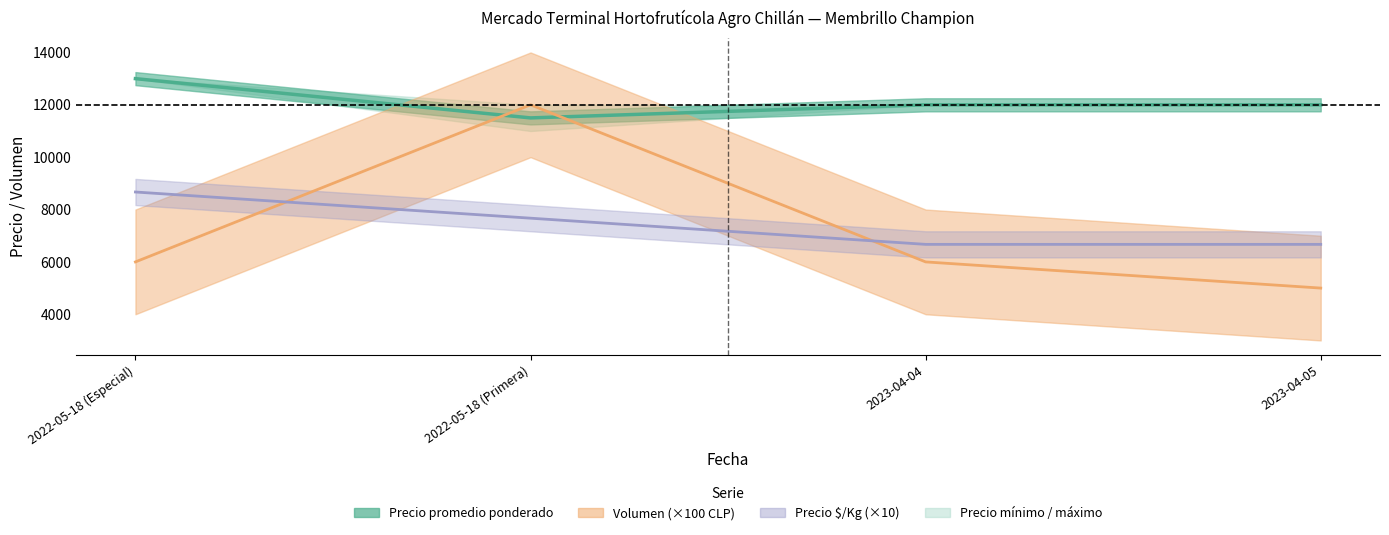

What is the sum of all Precio promedio ponderado values?

48500